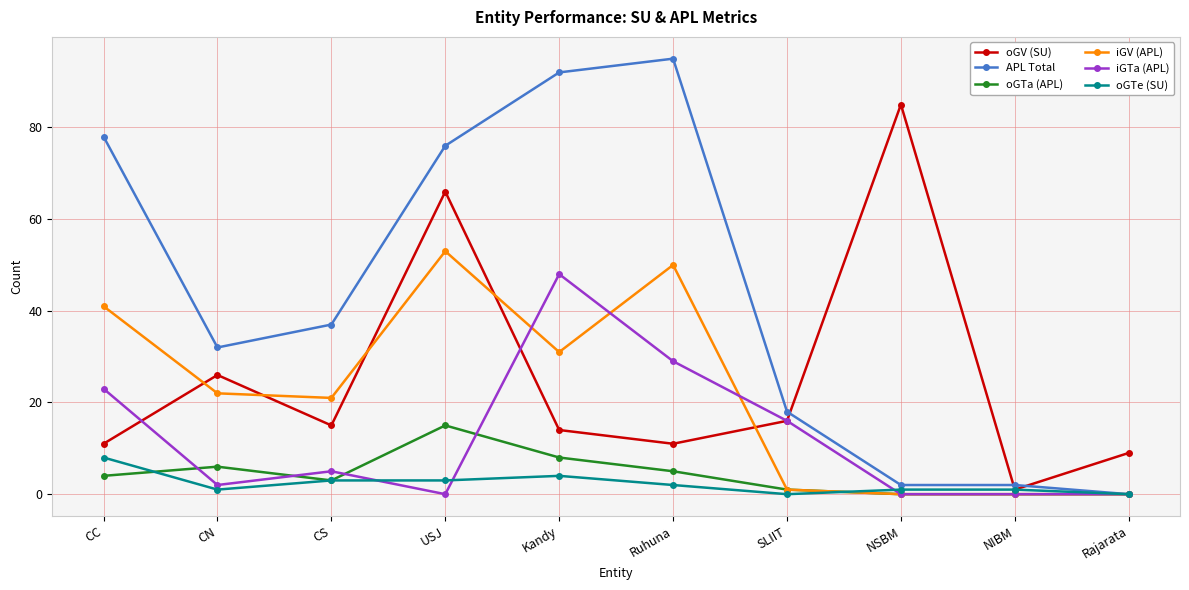

Which series changed the most between USJ and NSBM?

APL Total